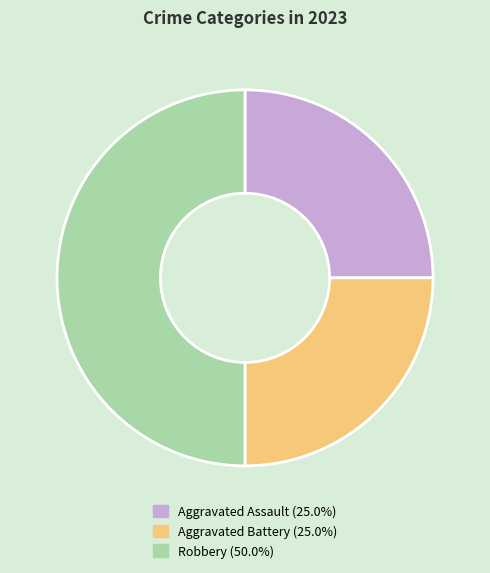

Is Aggravated Battery the majority of the pie?

No